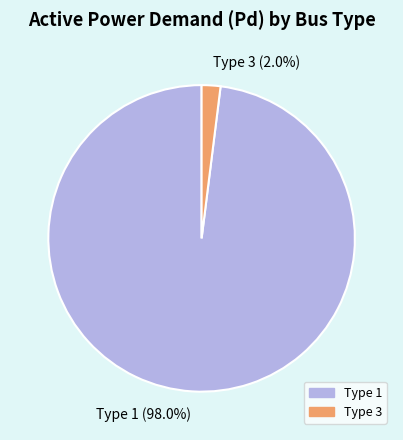

Between Type 3 (2.0%) and Type 1 (98.0%), which is larger?

Type 1 (98.0%)